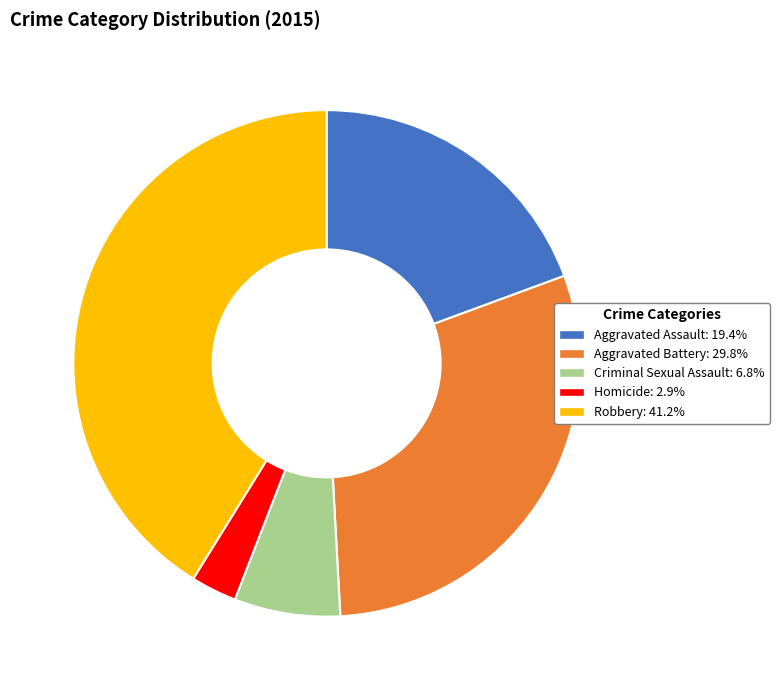

How many slices are in this pie chart?

5